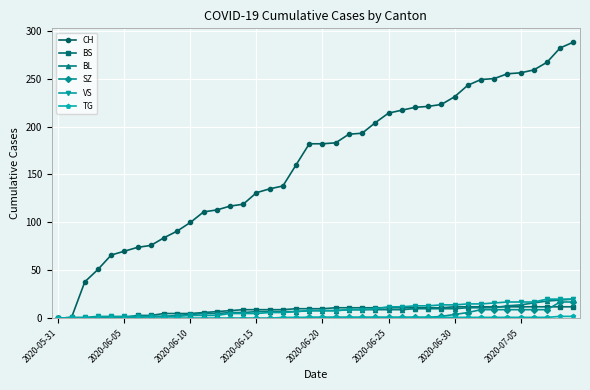

What is the highest value of the SZ series?

17